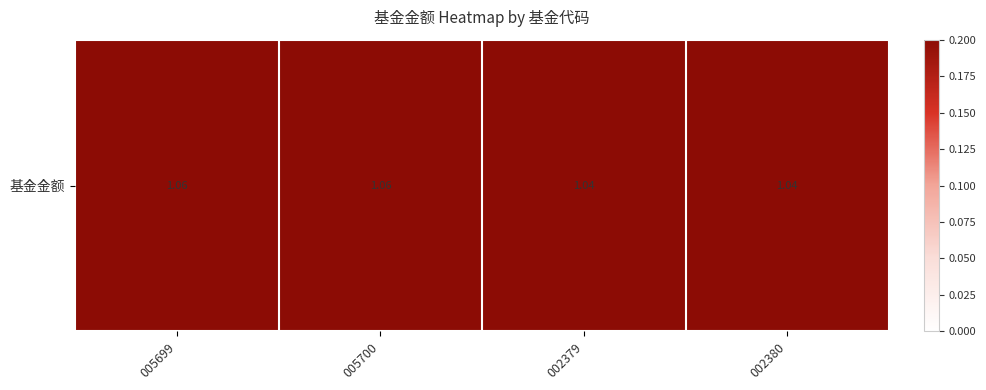

List the labels in order of value, smallest first.

002379, 002380, 005699, 005700